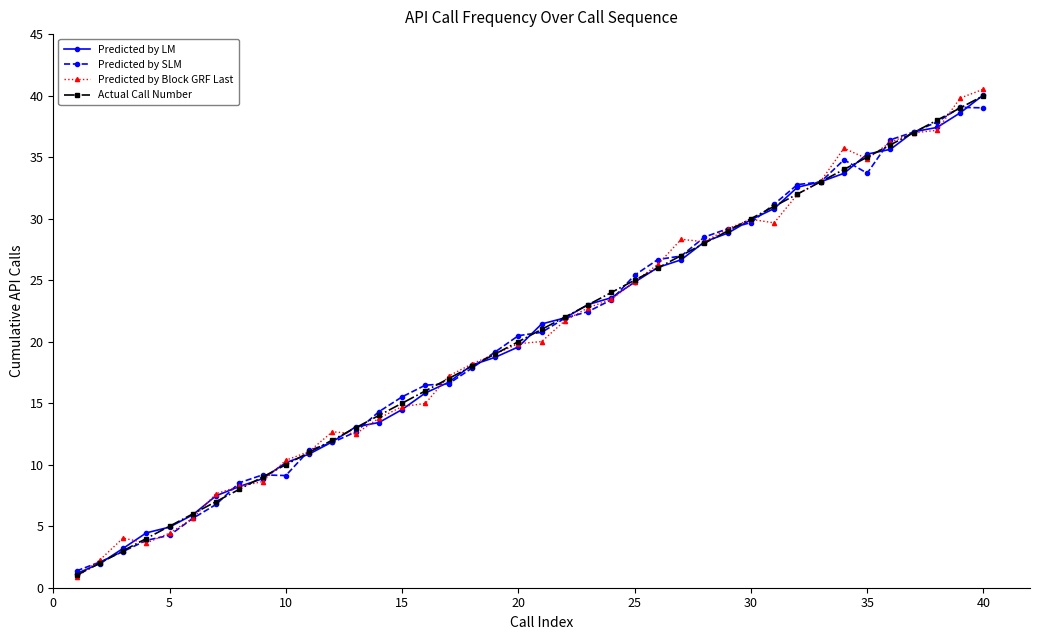

What is the highest value of the Actual Call Number series?

40.0